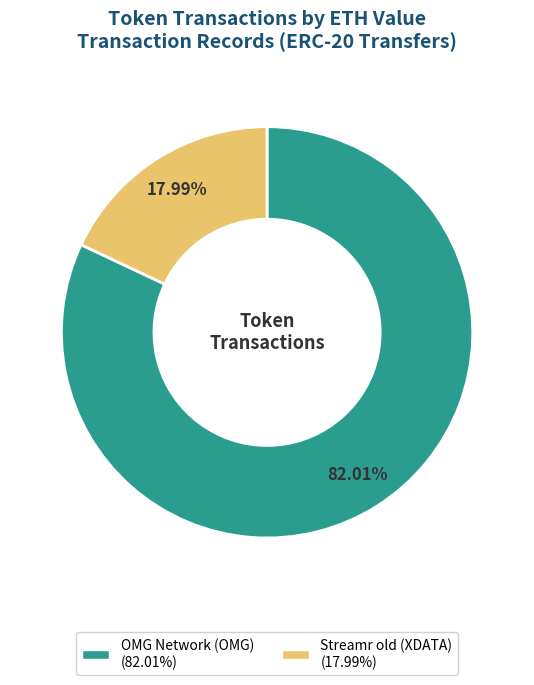

How many slices are in this pie chart?

2